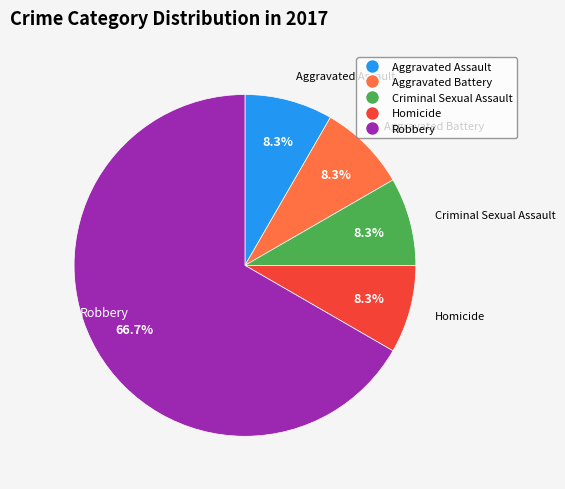

Which slice is the largest?

Robbery